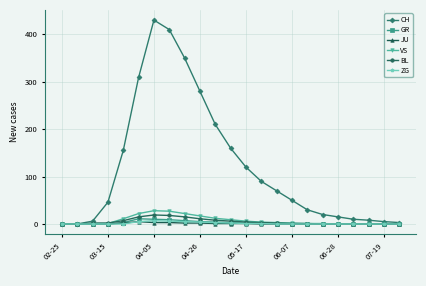

What is the maximum value for VS?

28